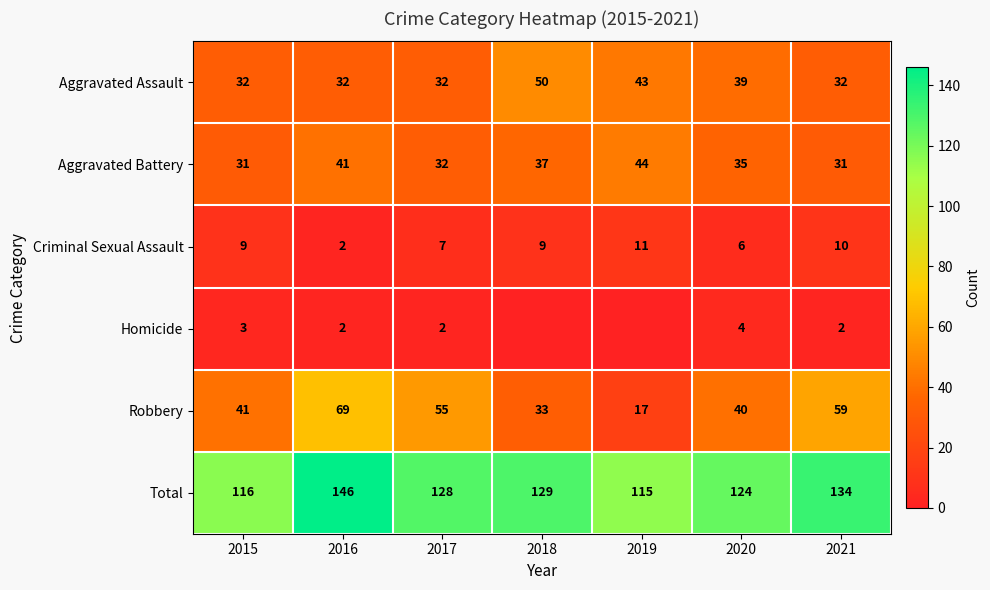

What is the minimum value for Criminal Sexual Assault?

2